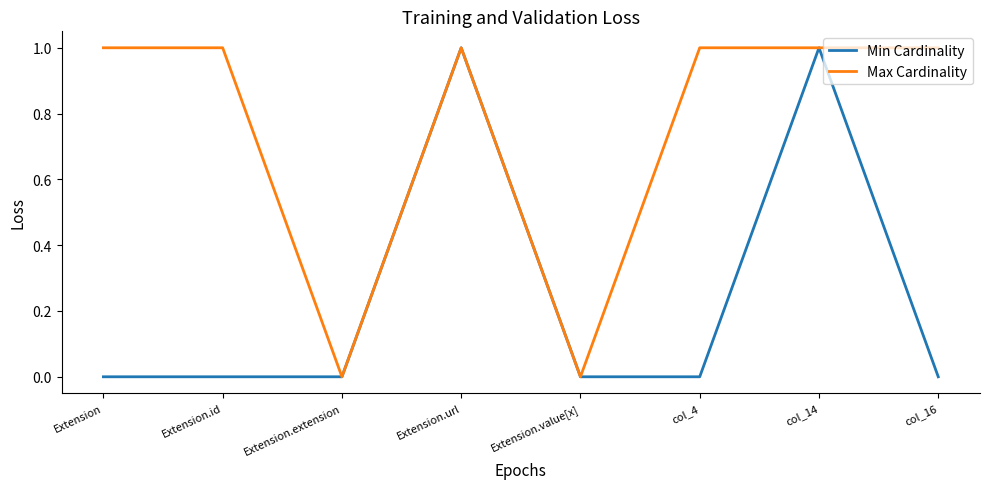

Which series has the largest total across all categories?

Max Cardinality